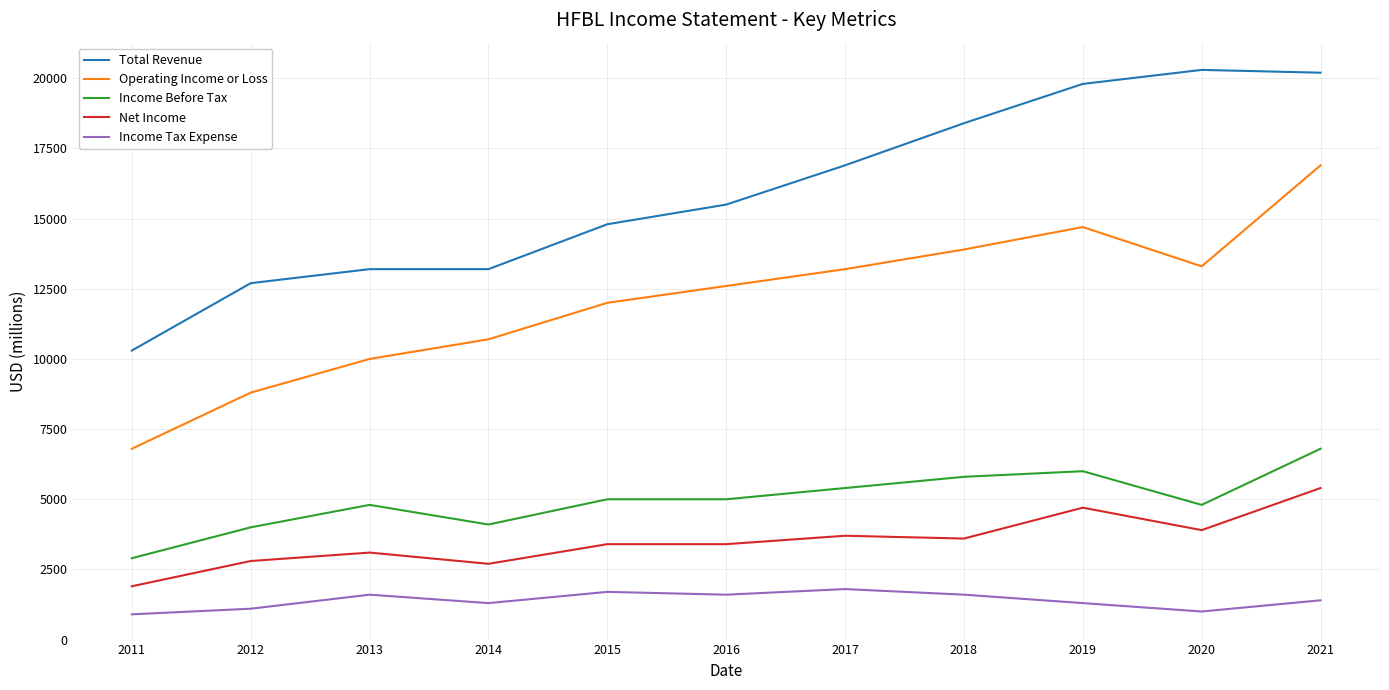

What are all the series names shown in the legend?

Total Revenue, Operating Income or Loss, Income Before Tax, Net Income, Income Tax Expense